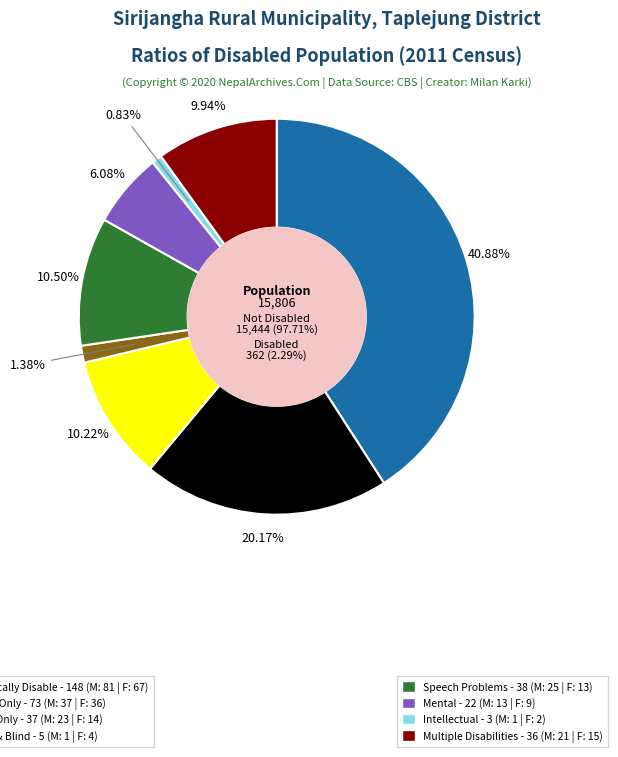

Is 1 the majority of the pie?

No